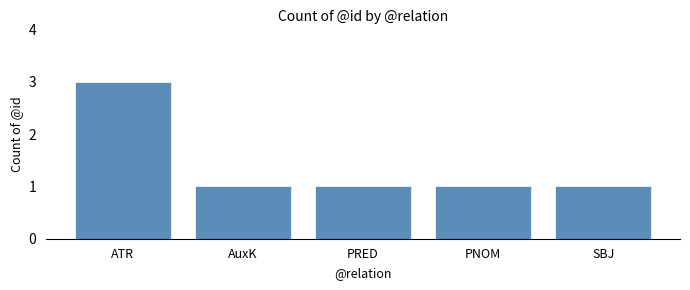

What is the label of the 4th bar from the right?

AuxK